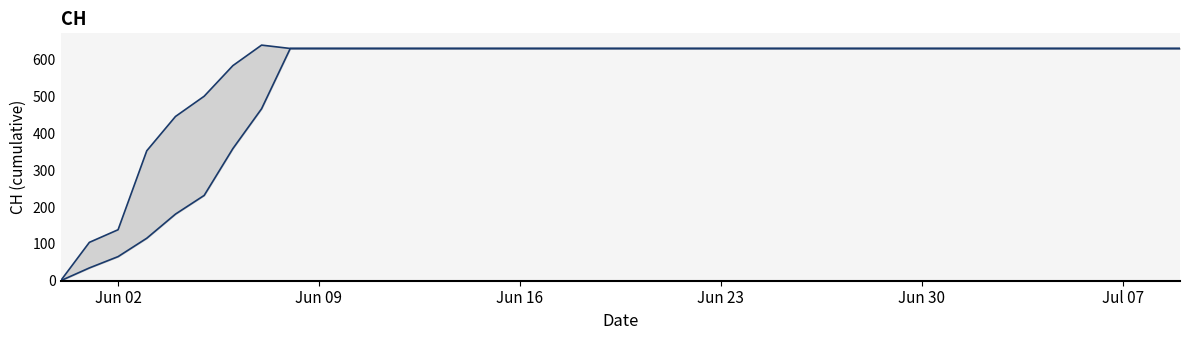

What is the average value of the lower series?

541.2